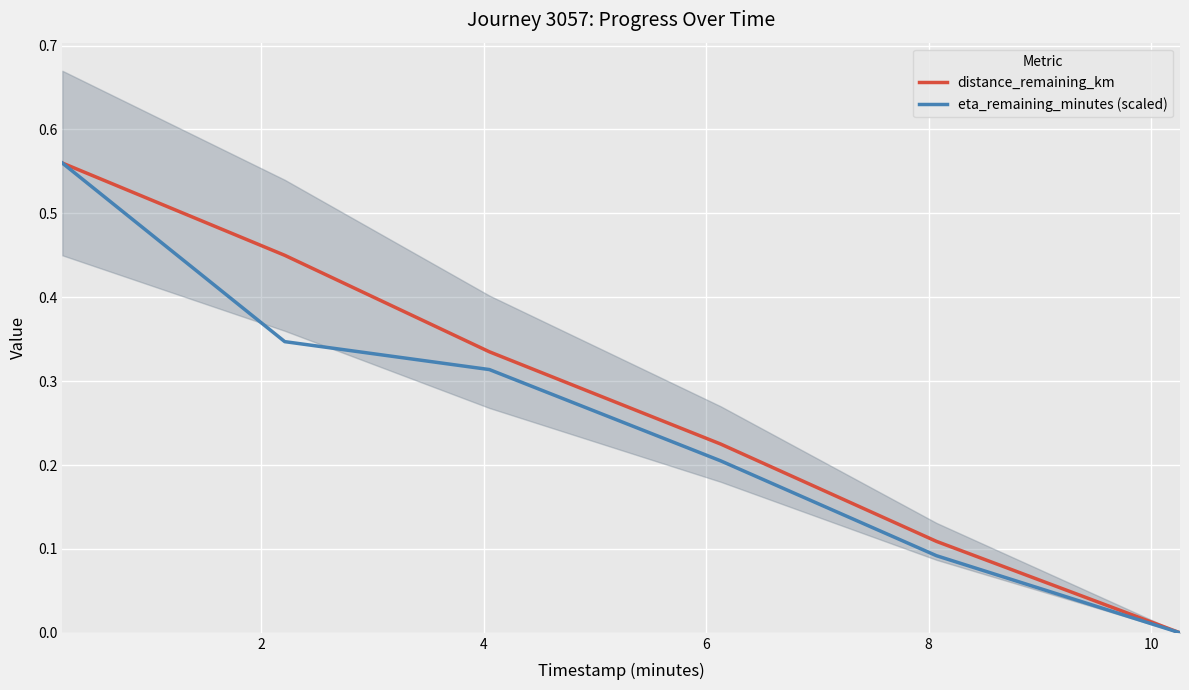

At which label is distance_remaining_km closest to 0?

10